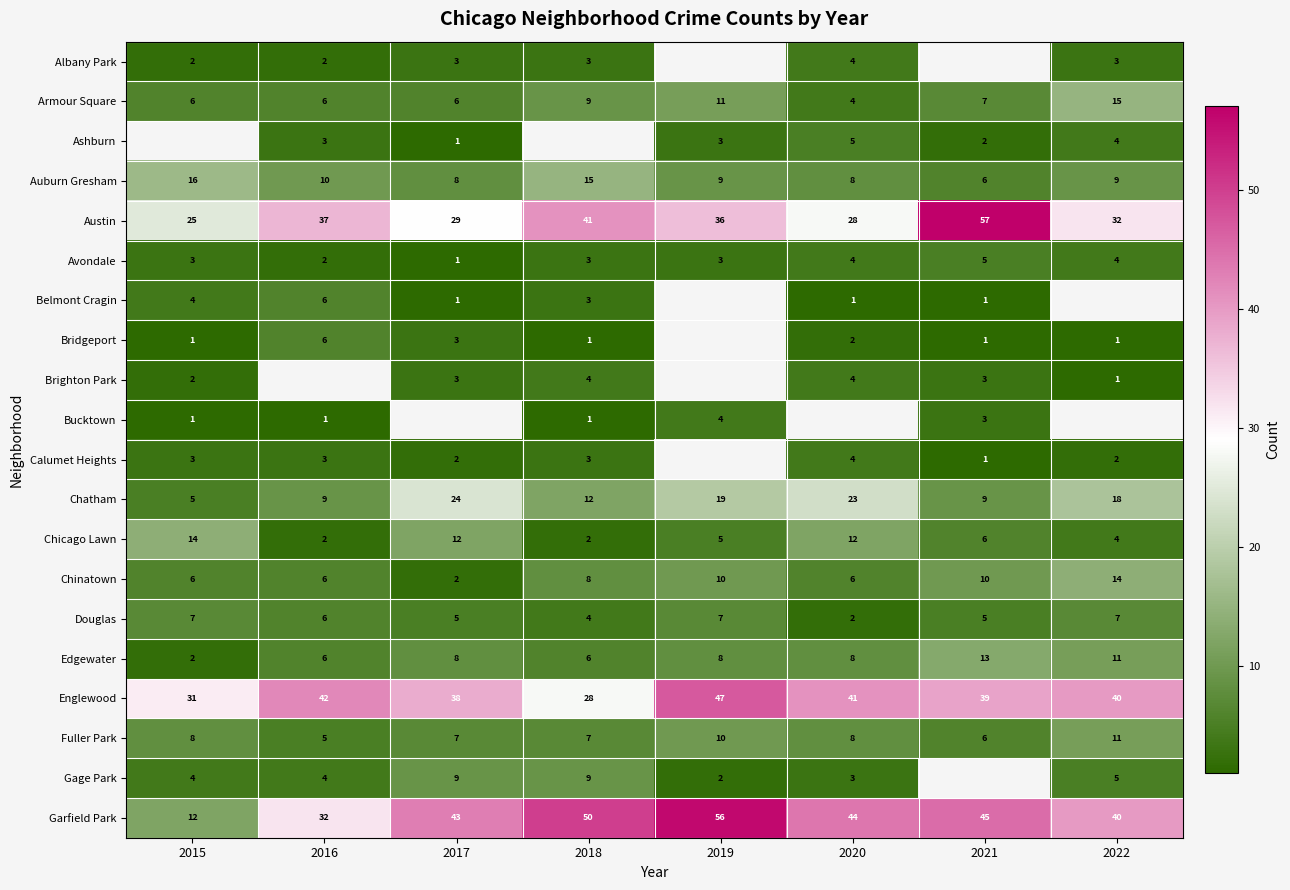

What is the sum of the Edgewater values at 2016 and 2022?

17.0